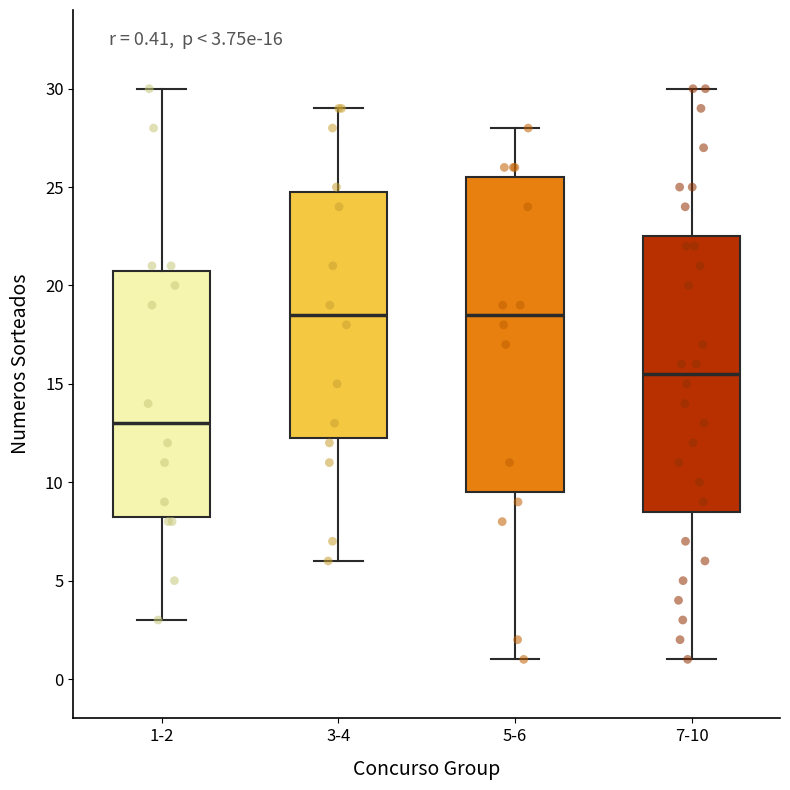

Which box is the tallest, from its lower edge to its upper edge?

5-6